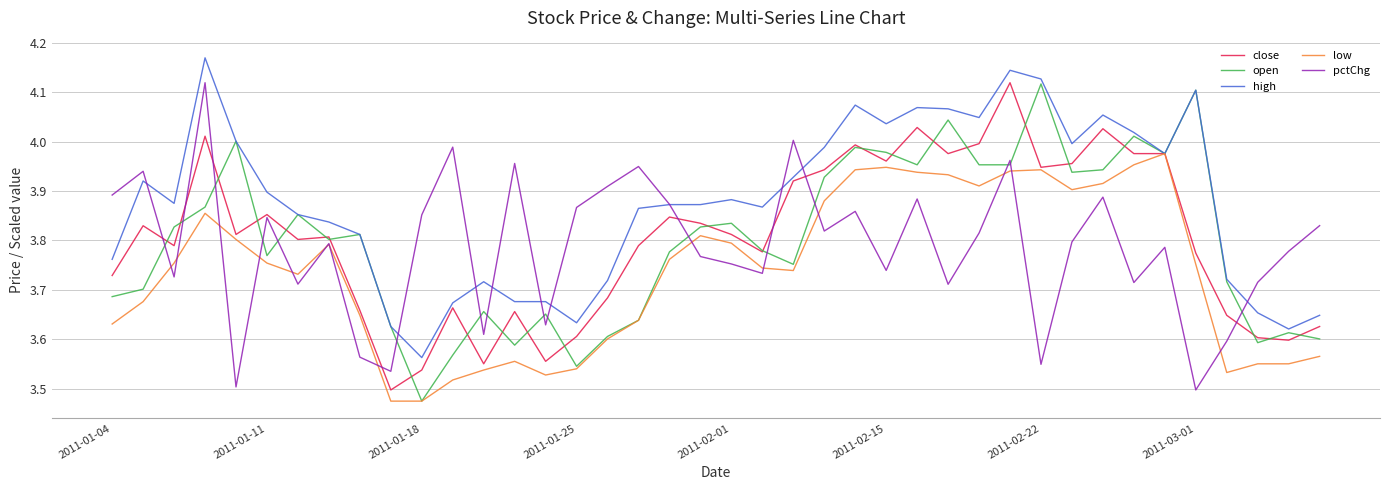

Which series has the largest total across all categories?

high